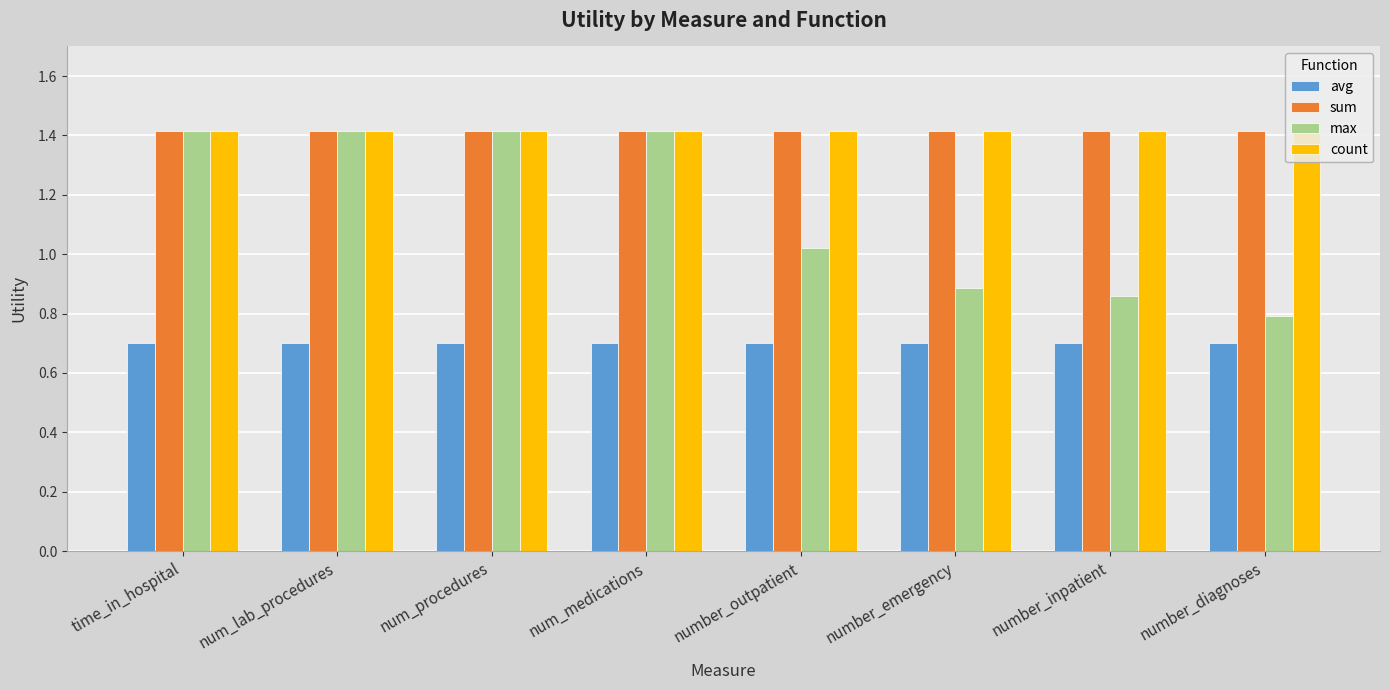

Which series has the largest range (max minus min)?

max